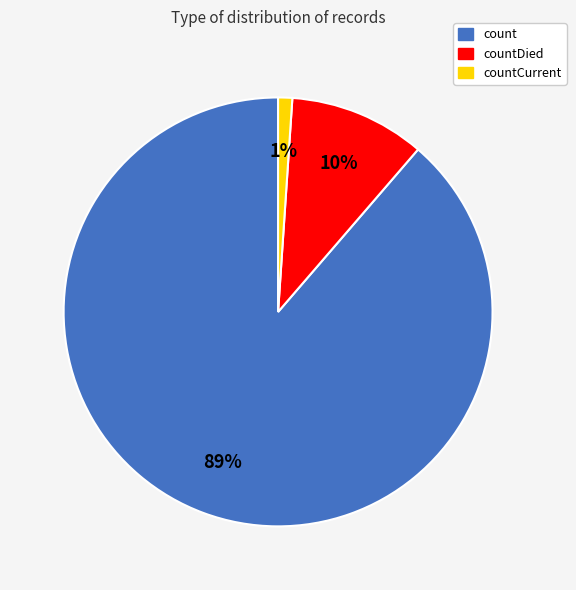

Count the number of slices in the pie.

3